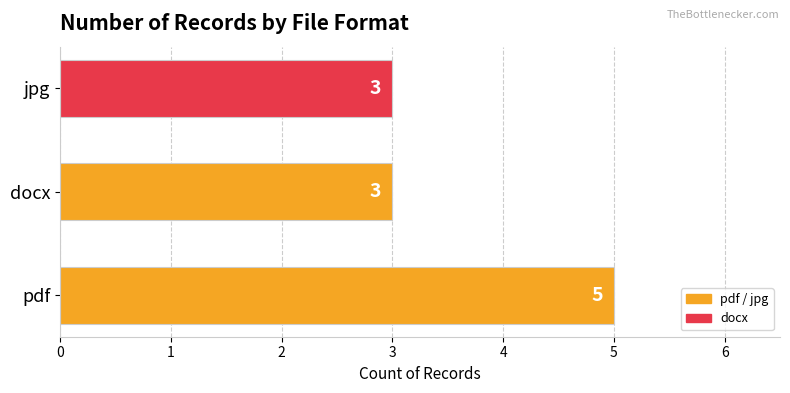

True or false: the data shows 5 at pdf.

True